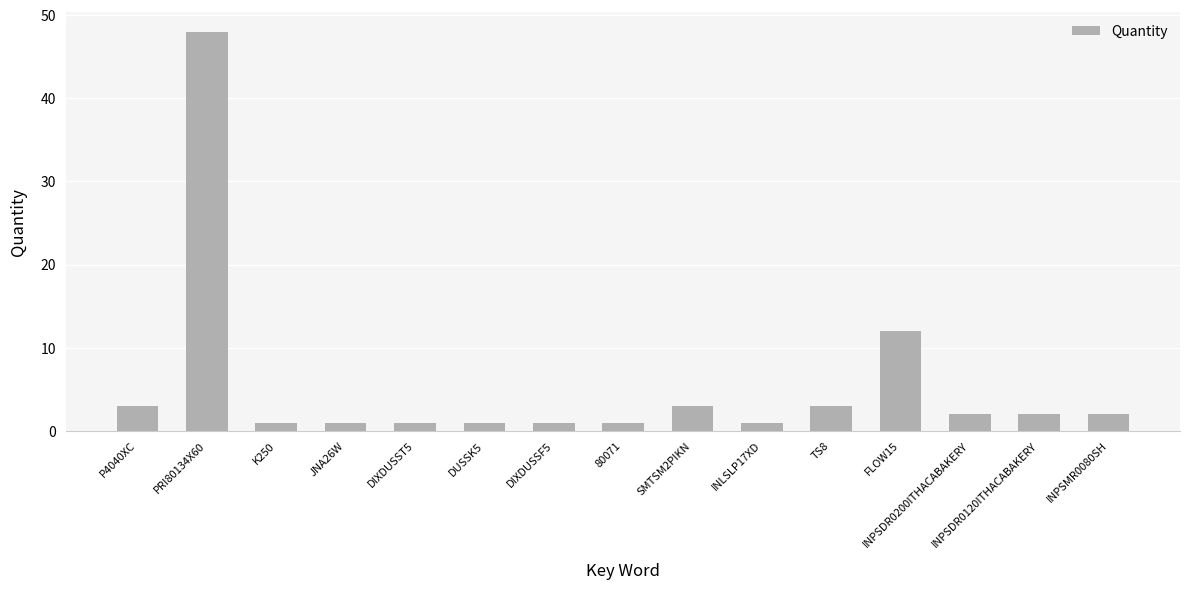

Reading left to right, extract all data points from this chart.

P4040XC=3	PRI80134X60=48	K250=1	JNA26W=1	DIXDUSST5=1	DUSSK5=1	DIXDUSSF5=1	80071=1	SMTSM2PIKN=3	INLSLP17XD=1	TS8=3	FLOW15=12	INPSDR0200ITHACABAKERY=2	INPSDR0120ITHACABAKERY=2	INPSMR0080SH=2